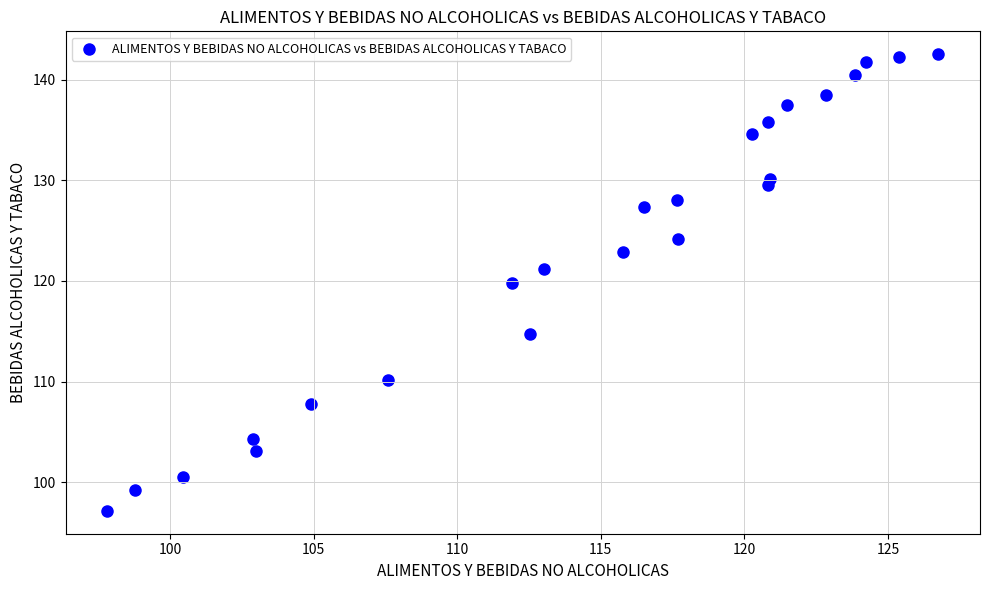

What Y value in the scatter plot is closest to 119?

119.8